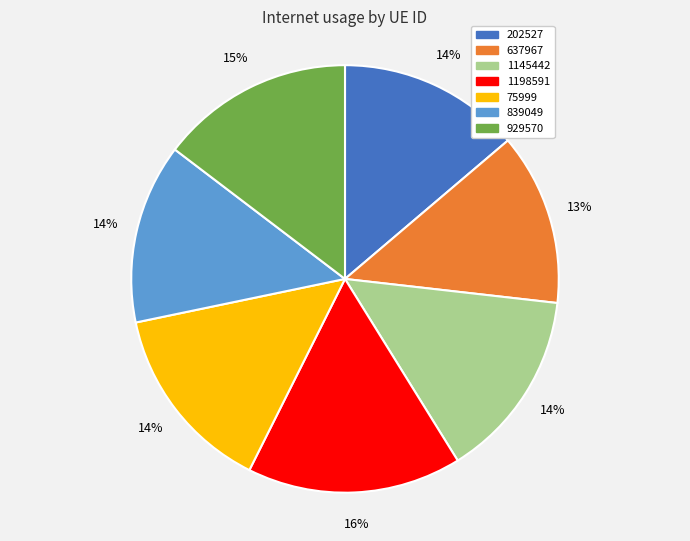

To the nearest percent, what is the average slice percentage?

14%